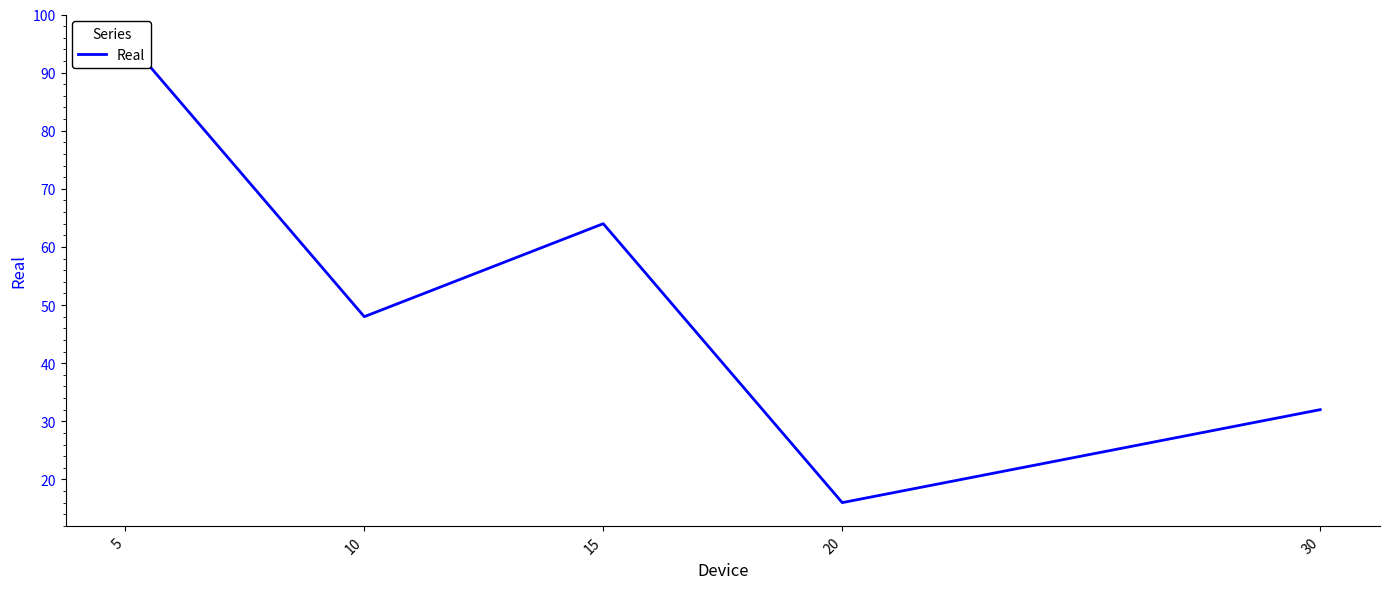

Between 5 and 30, which is larger?

5